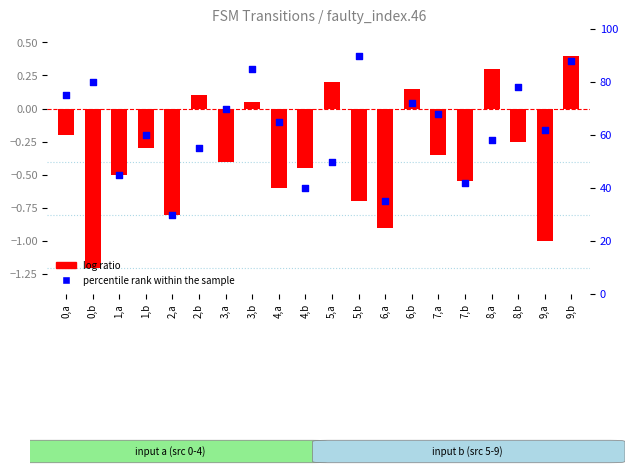

Which series has the widest spread of Y values?

percentile rank within the sample